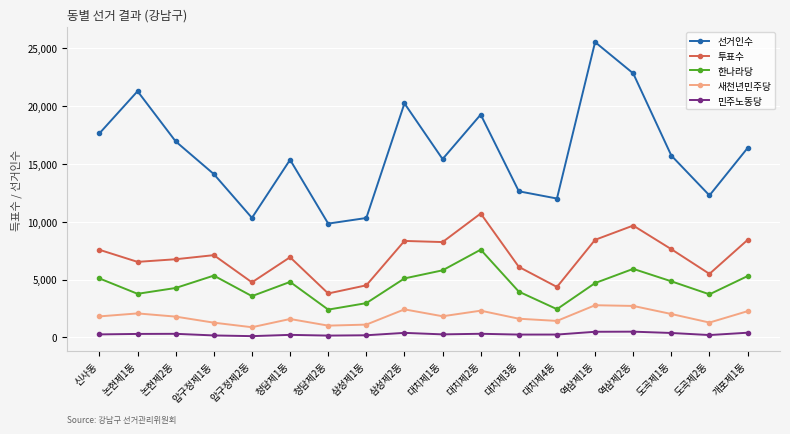

What is the greatest value displayed?

25490